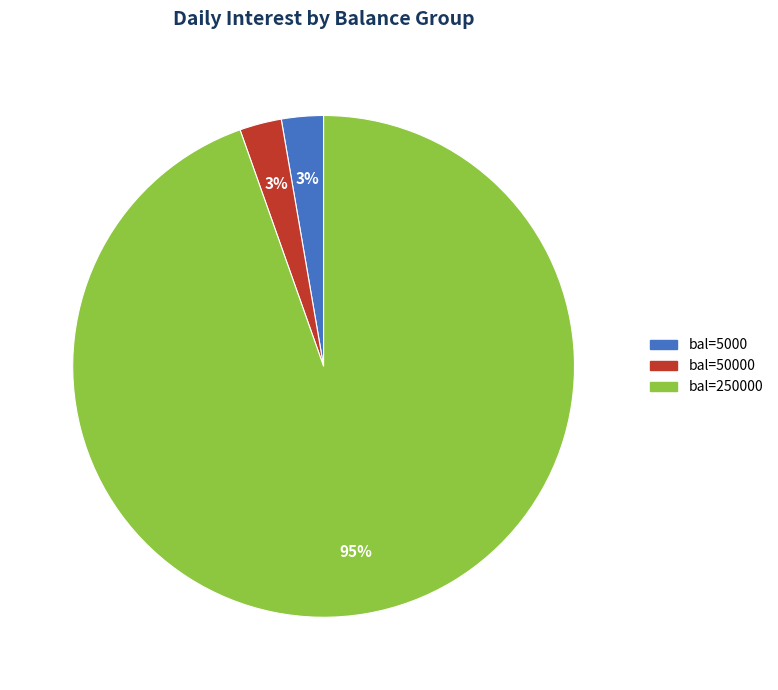

To the nearest percent, what is the average slice percentage?

33%